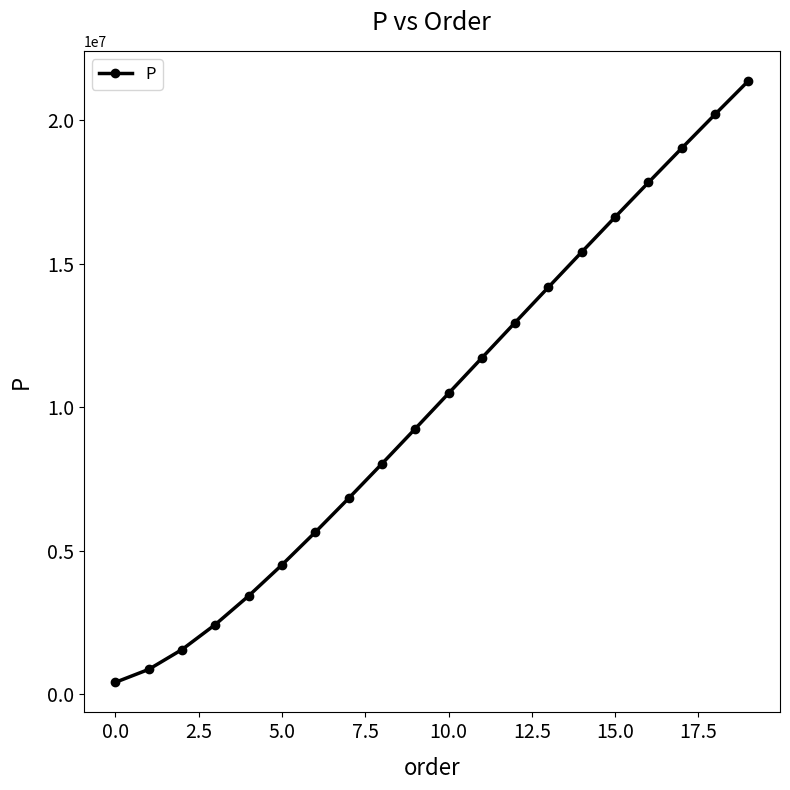

Reading left to right, transcribe all the data shown in this chart.

420380.9	870197.1	1561235.2	2433329.0	3429234.3	4509340.6	5647153.6	6824453.3	8028251.2	9248990.2	10479447.5	11714050.6	12948435.4	14179104.2	15403282.6	16618685.6	17823473.8	19016138.5	20195437.0	21360358.1